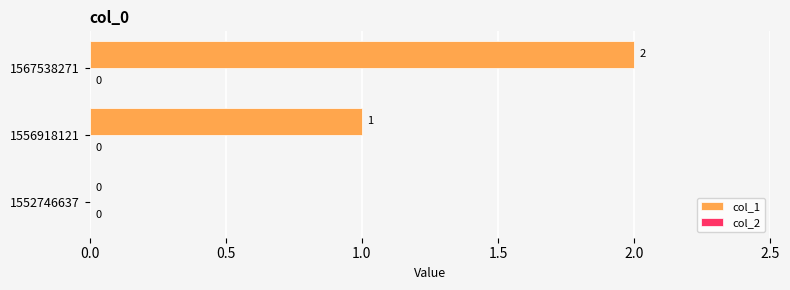

At which category does the chart reach its peak across all series?

1567538271